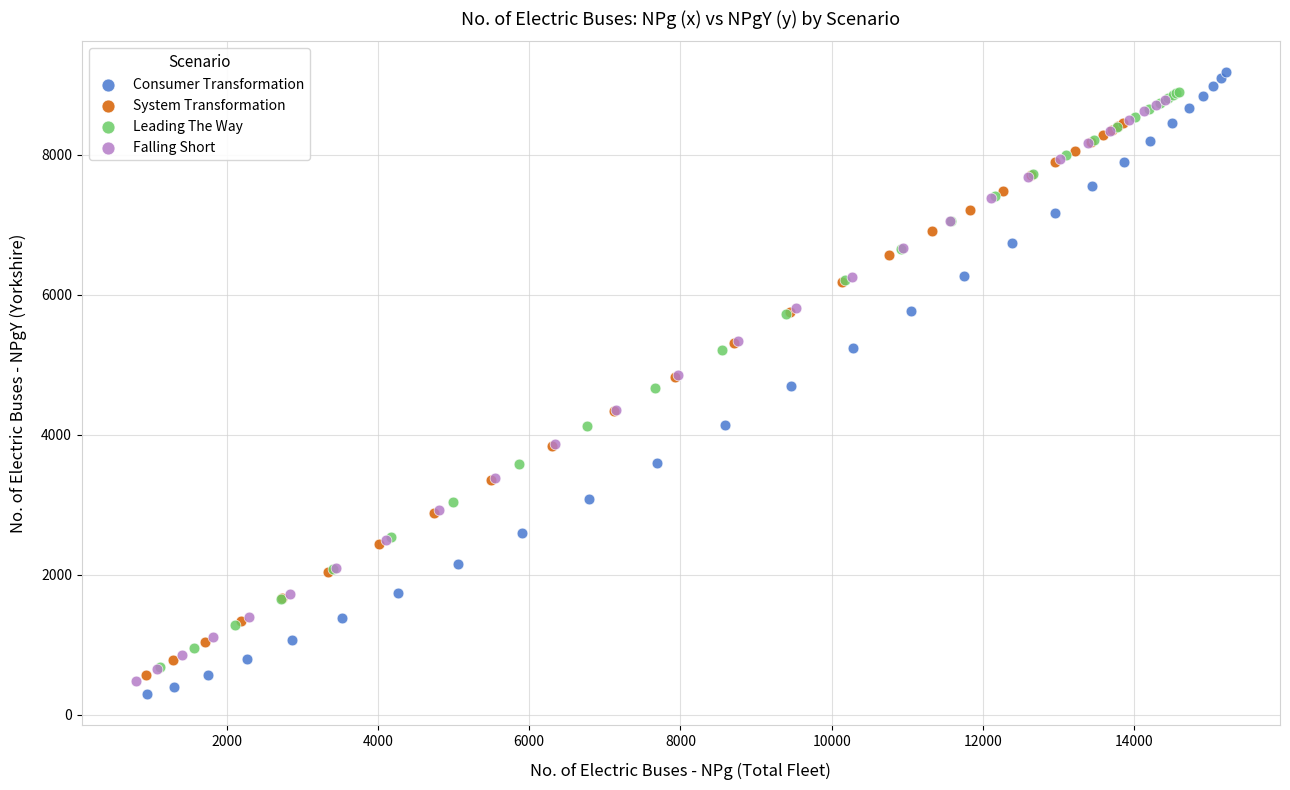

Which series has the widest spread of Y values?

Consumer Transformation